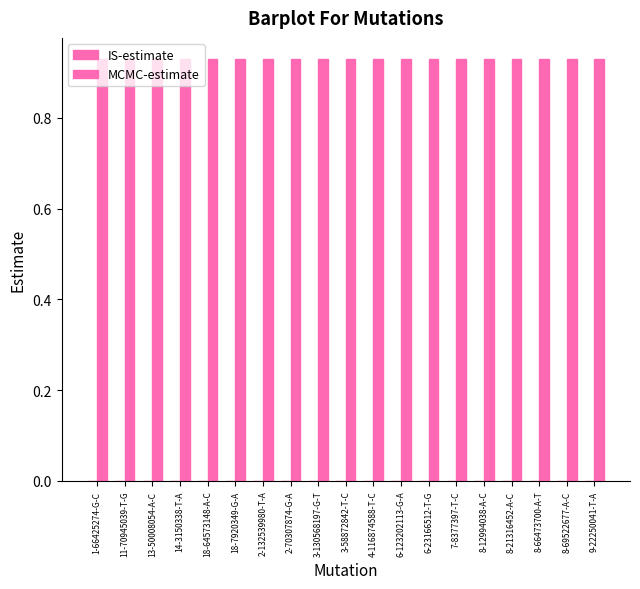

What is the value of the MCMC-estimate bar at the 10th from the left?

0.9